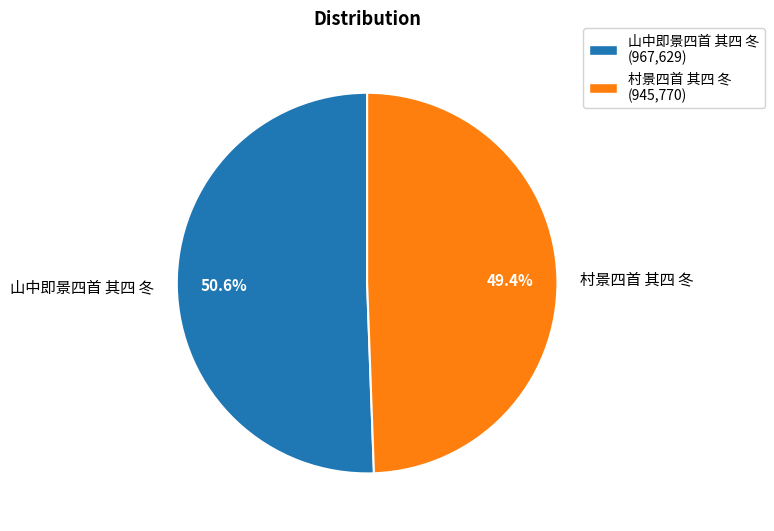

To the nearest percent, what percentage of the pie is 山中即景四首 其四 冬?

51%